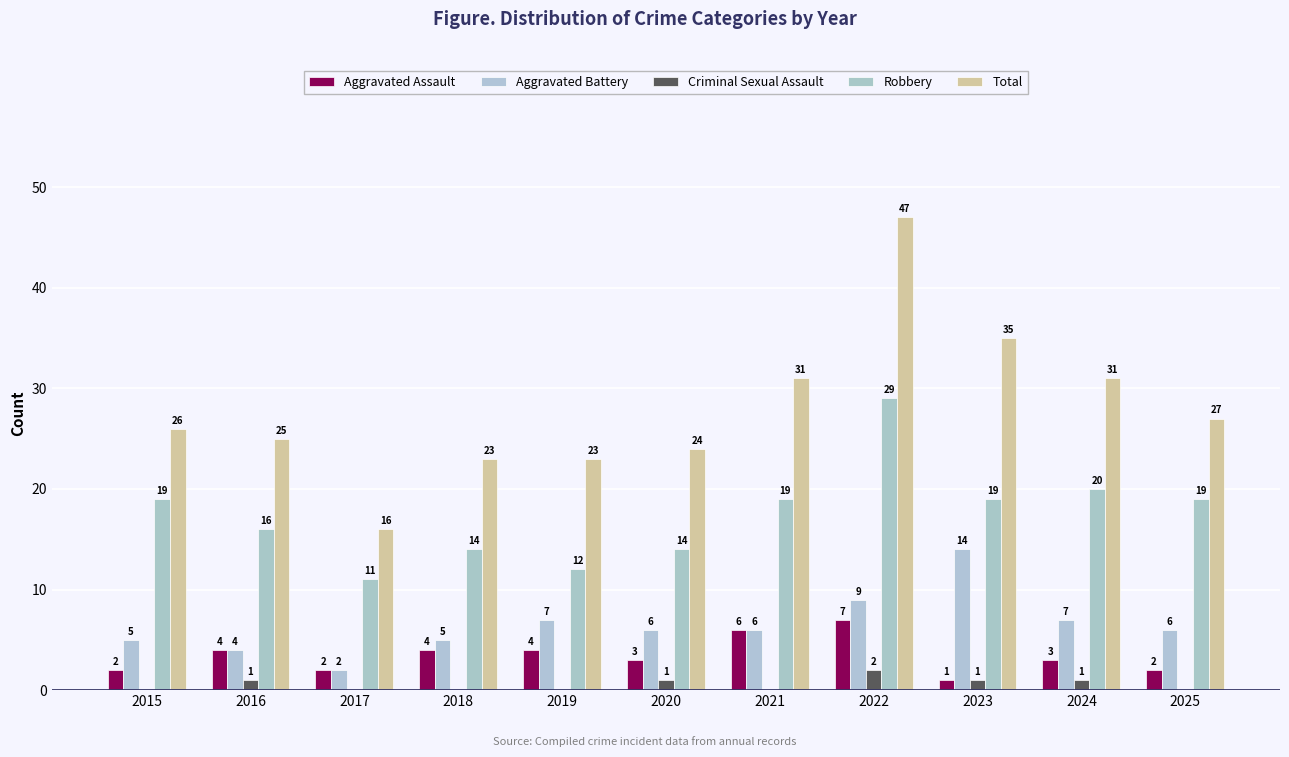

Which category has the highest value across all series?

2022